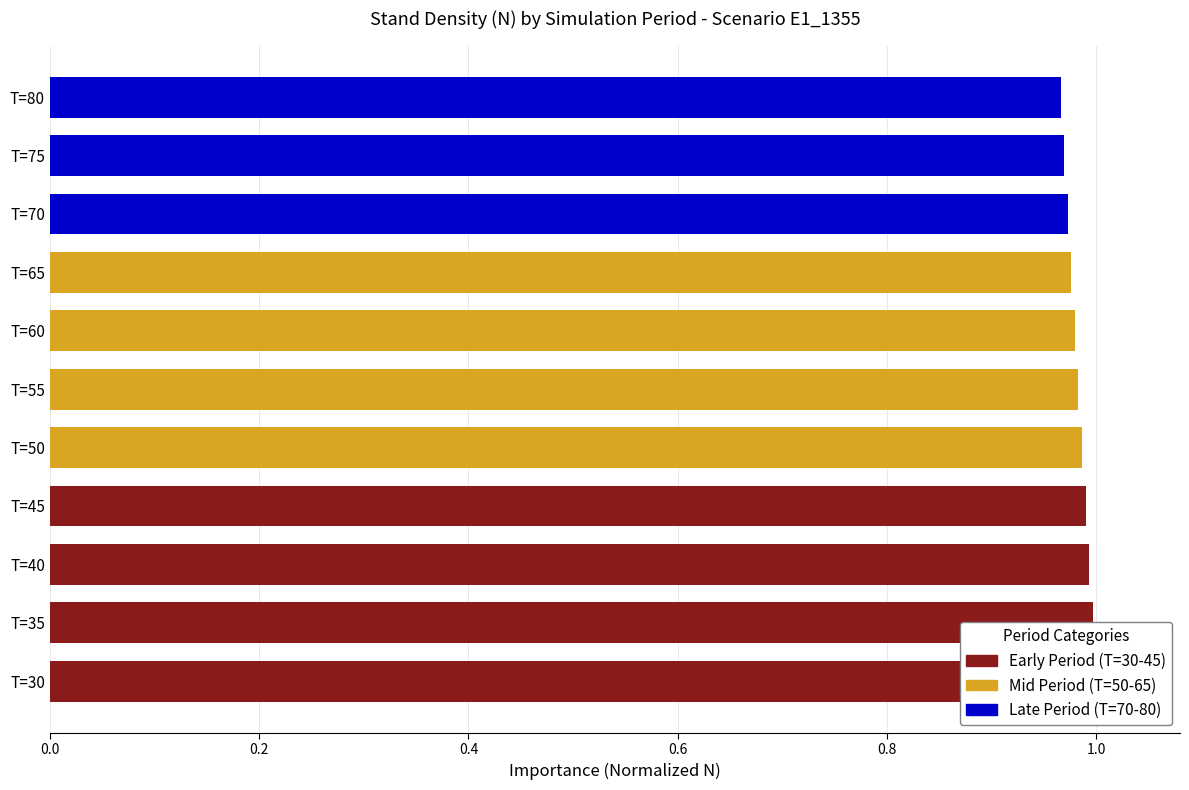

How many categories are shown in the chart?

11